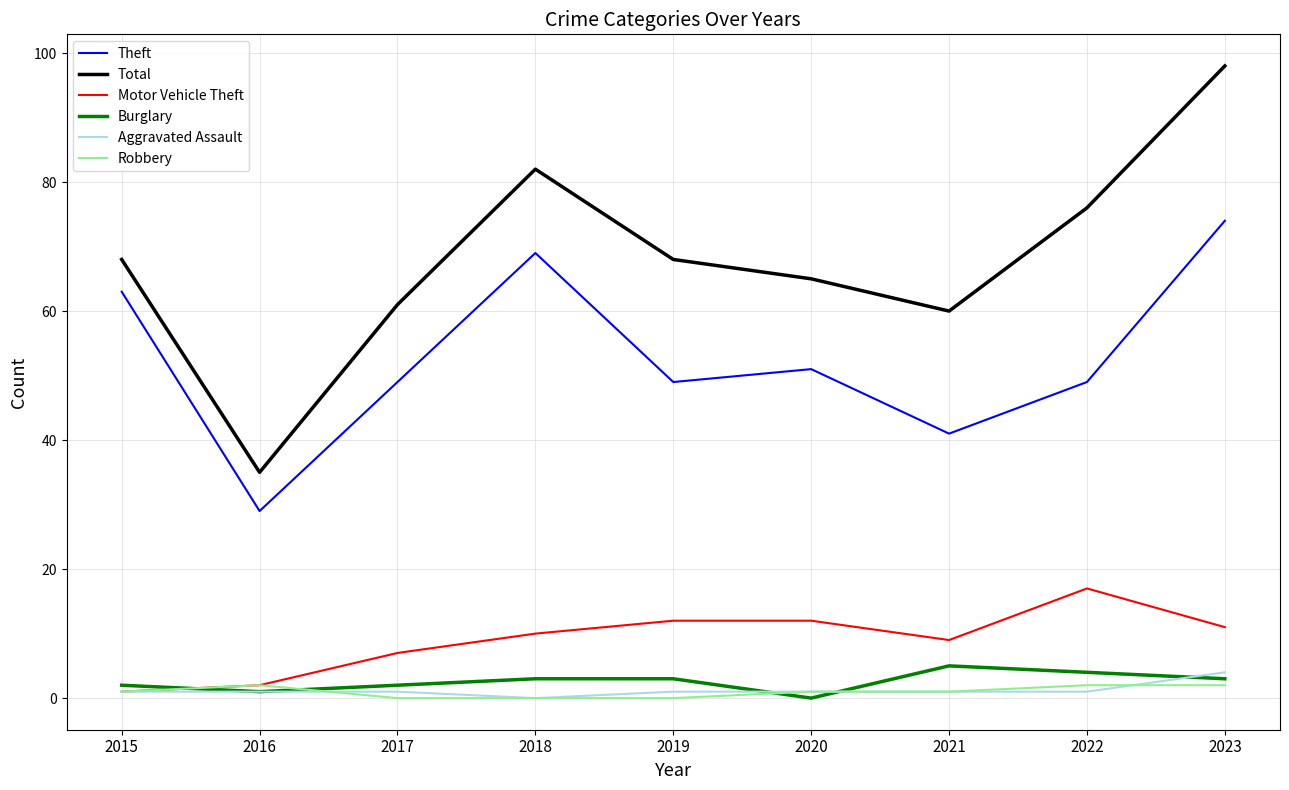

True or false: Motor Vehicle Theft and Total cross at least once.

False